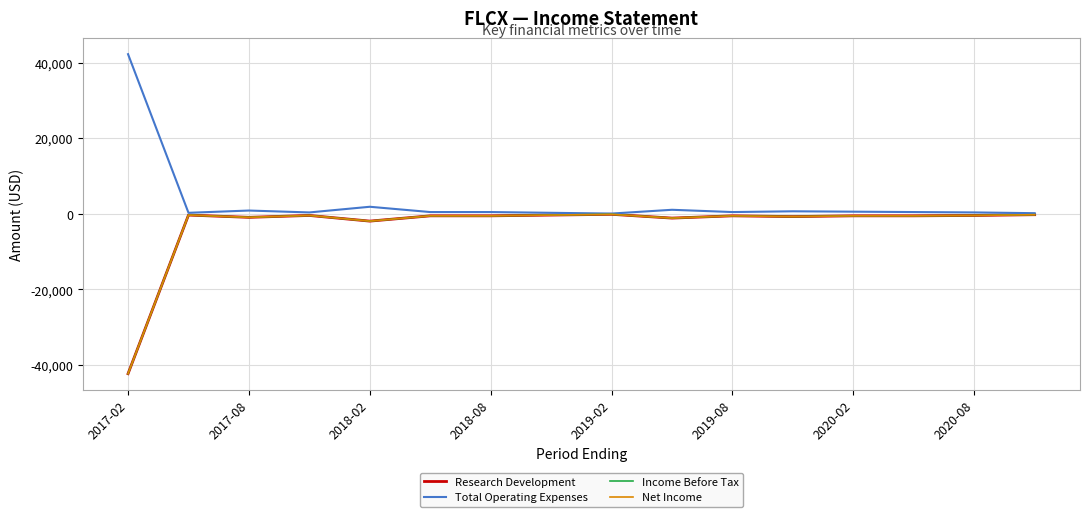

Does the chart have visible grid lines?

Yes